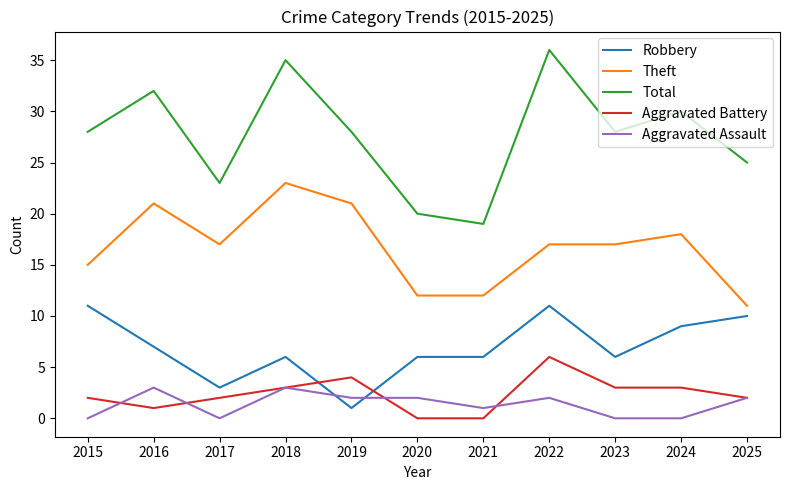

In Total, how many points are higher than both neighbors (excluding endpoints)?

4